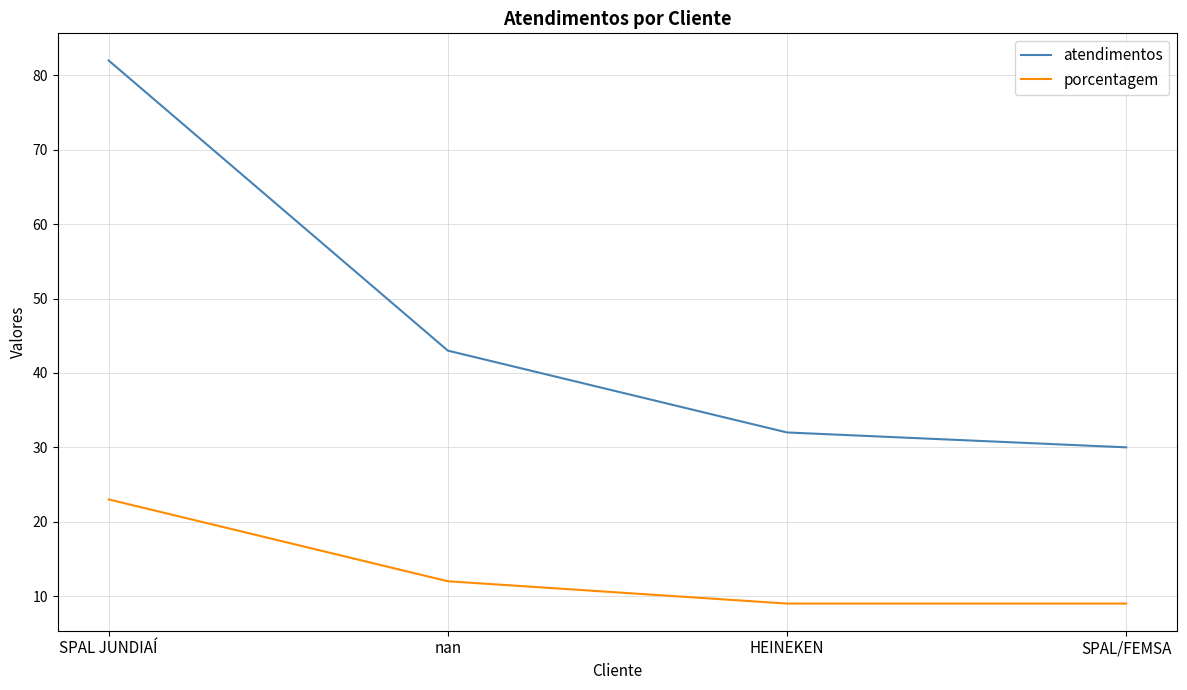

Which series has the largest range (max minus min)?

atendimentos